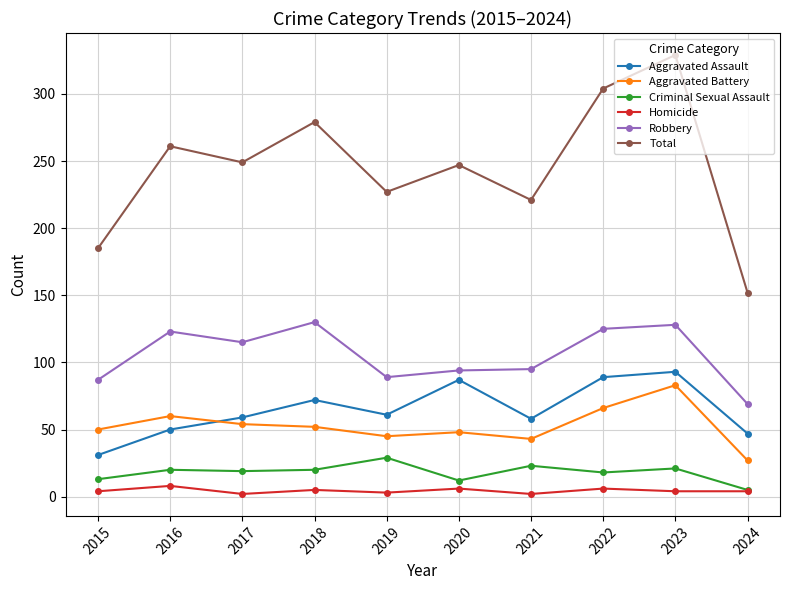

Does the chart have visible grid lines?

Yes